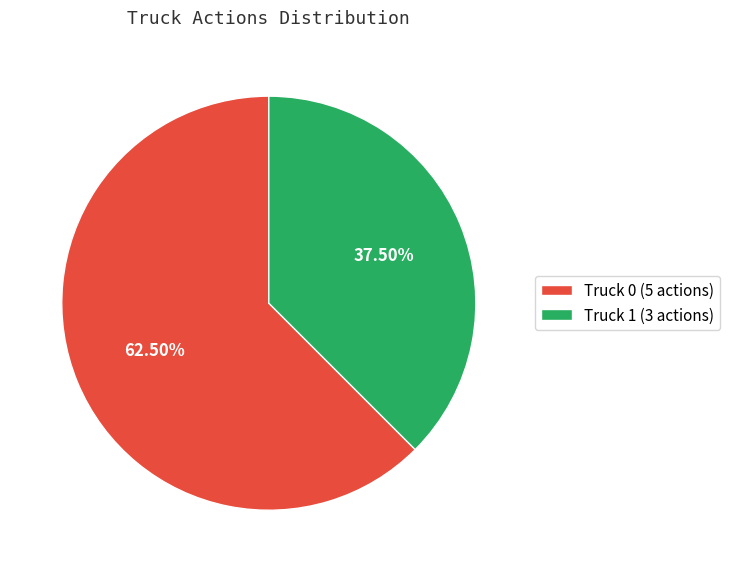

What is the ratio of the value at Truck 0 to the value at Truck 1?

1.7